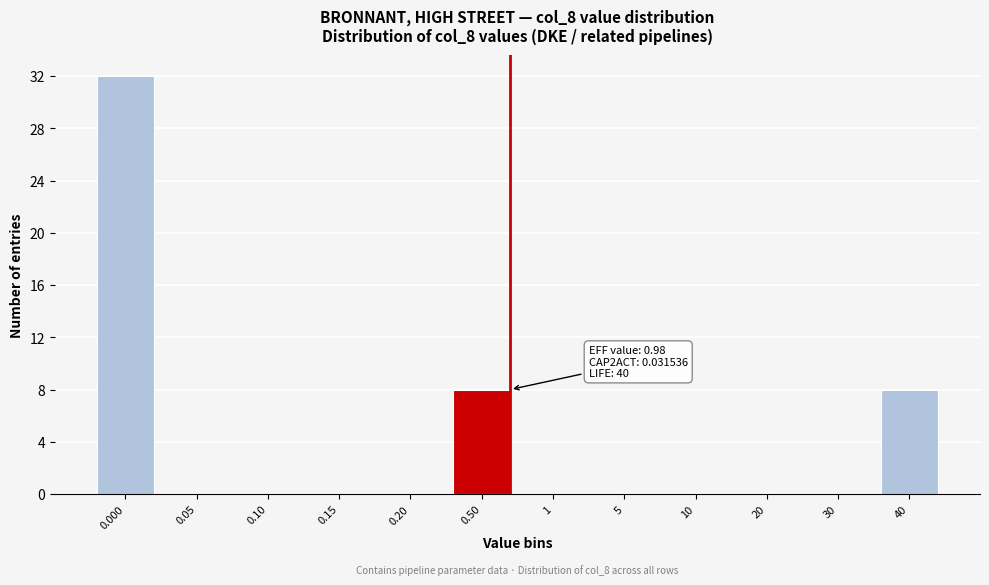

Reading left to right, list all the values displayed in this chart.

0.000=32	0.05=0	0.10=0	0.15=0	0.20=0	0.50=8	1=0	5=0	10=0	20=0	30=0	40=8